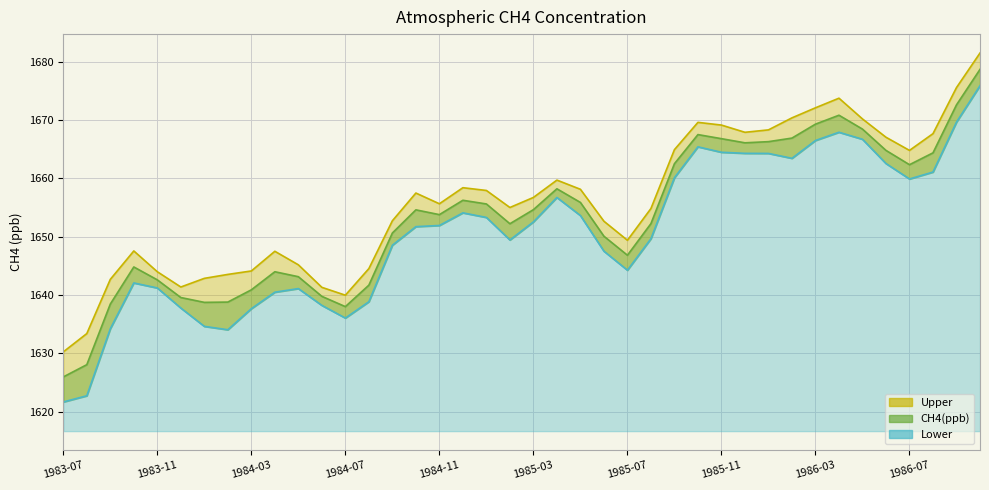

Reading left to right, extract all data points from this chart.

CH4(ppb): 1983-07=1626.0	1983-08=1628.0	1983-09=1638.4	1983-10=1644.8	1983-11=1642.6	1983-12=1639.6	1984-01=1638.7	1984-02=1638.8	1984-03=1640.9	1984-04=1644.0	1984-05=1643.1	1984-06=1639.8	1984-07=1638.0	1984-08=1641.7	1984-09=1650.6	1984-10=1654.6	1984-11=1653.8	1984-12=1656.2	1985-01=1655.6	1985-02=1652.2	1985-03=1654.6	1985-04=1658.2	1985-05=1655.9	1985-06=1650.1	1985-07=1646.8	1985-08=1652.2	1985-09=1662.5	1985-10=1667.5	1985-11=1666.8	1985-12=1666.1	1986-01=1666.3	1986-02=1666.9	1986-03=1669.3	1986-04=1670.8	1986-05=1668.4	1986-06=1664.8	1986-07=1662.3	1986-08=1664.4	1986-09=1672.6	1986-10=1678.7
Upper: 1983-07=1630.2	1983-08=1633.4	1983-09=1642.7	1983-10=1647.5	1983-11=1644.0	1983-12=1641.4	1984-01=1642.8	1984-02=1643.5	1984-03=1644.1	1984-04=1647.5	1984-05=1645.2	1984-06=1641.3	1984-07=1640.0	1984-08=1644.5	1984-09=1652.7	1984-10=1657.5	1984-11=1655.6	1984-12=1658.4	1985-01=1657.9	1985-02=1655.0	1985-03=1656.7	1985-04=1659.7	1985-05=1658.1	1985-06=1652.6	1985-07=1649.4	1985-08=1654.8	1985-09=1664.9	1985-10=1669.6	1985-11=1669.1	1985-12=1667.9	1986-01=1668.3	1986-02=1670.4	1986-03=1672.1	1986-04=1673.7	1986-05=1670.2	1986-06=1667.0	1986-07=1664.8	1986-08=1667.7	1986-09=1675.5	1986-10=1681.5
Lower: 1983-07=1621.7	1983-08=1622.7	1983-09=1634.2	1983-10=1642.1	1983-11=1641.2	1983-12=1637.8	1984-01=1634.6	1984-02=1634.0	1984-03=1637.6	1984-04=1640.5	1984-05=1641.1	1984-06=1638.2	1984-07=1636.0	1984-08=1638.8	1984-09=1648.5	1984-10=1651.7	1984-11=1651.9	1984-12=1654.1	1985-01=1653.3	1985-02=1649.4	1985-03=1652.5	1985-04=1656.7	1985-05=1653.6	1985-06=1647.5	1985-07=1644.2	1985-08=1649.6	1985-09=1660.1	1985-10=1665.4	1985-11=1664.5	1985-12=1664.3	1986-01=1664.3	1986-02=1663.4	1986-03=1666.5	1986-04=1667.9	1986-05=1666.7	1986-06=1662.5	1986-07=1659.9	1986-08=1661.1	1986-09=1669.6	1986-10=1675.9